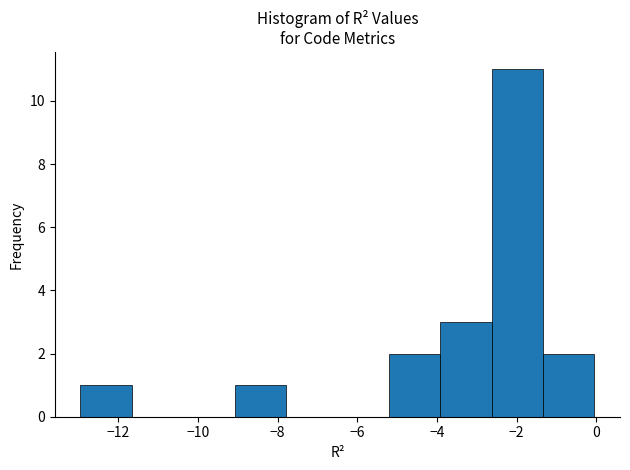

Over which range of the x-axis is the bar tallest?

-2.6 to -1.4